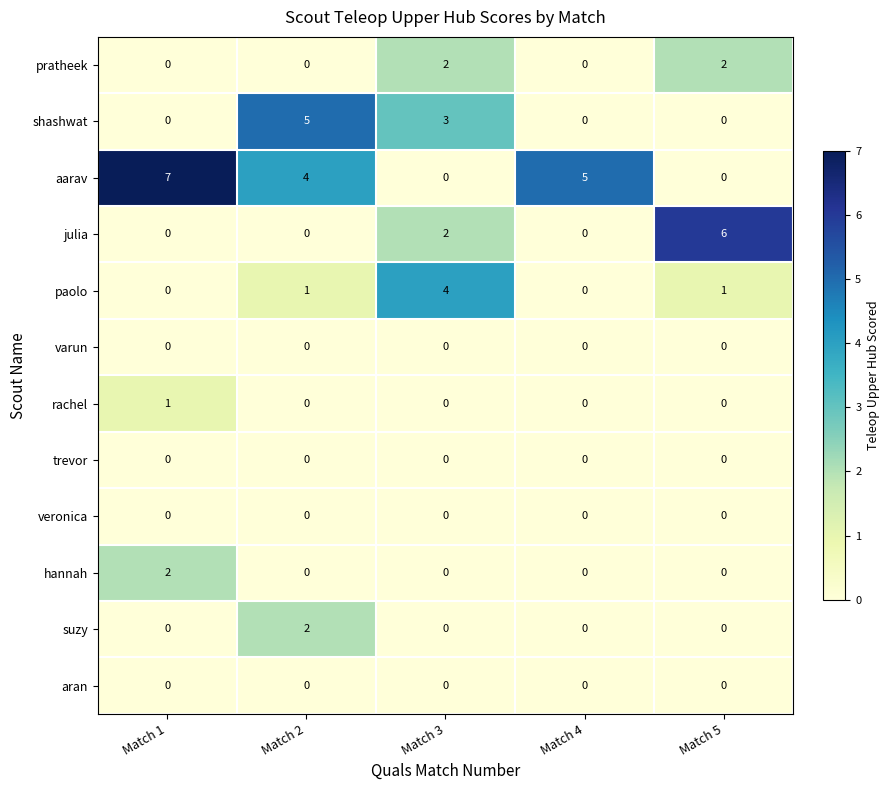

Count the rachel values in the range 0 to 1.

5